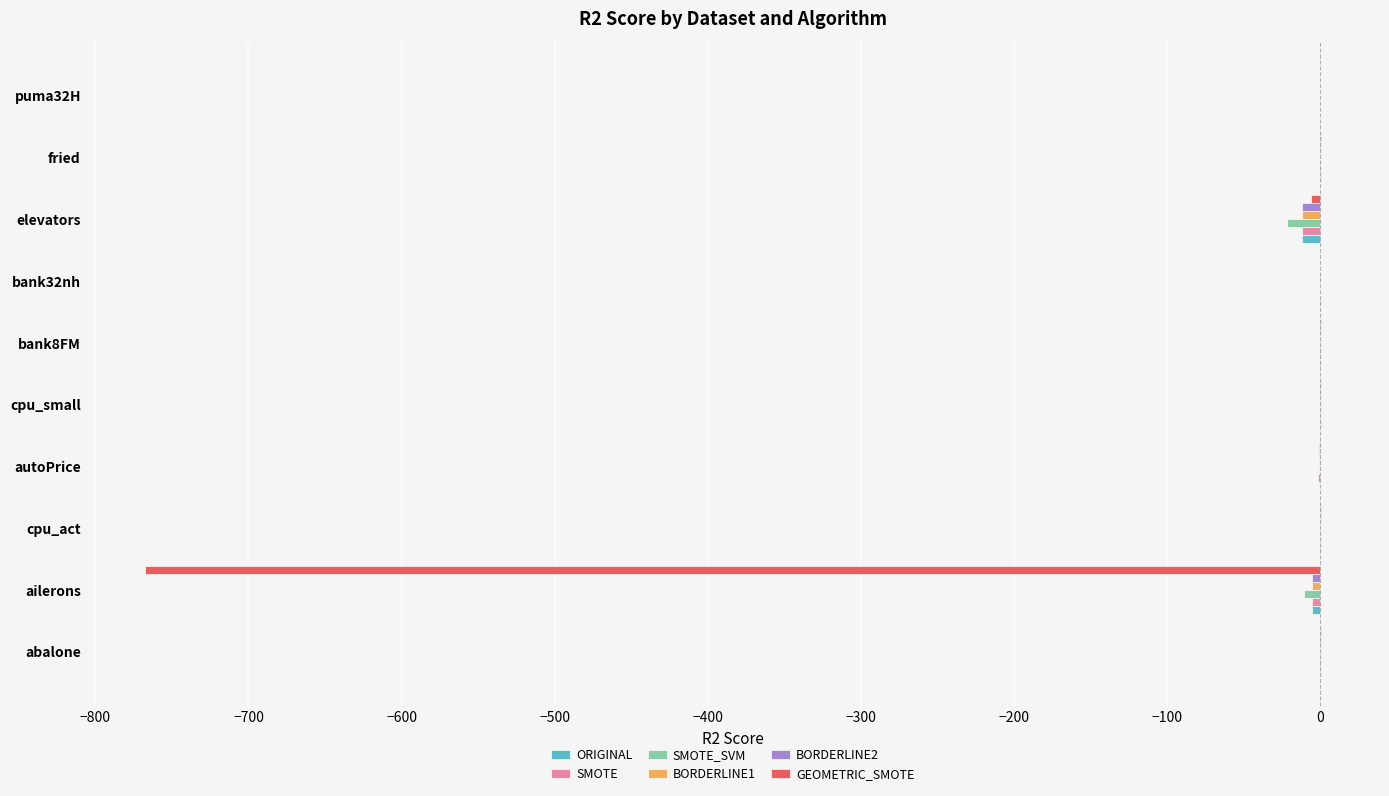

What is the sum of all GEOMETRIC_SMOTE values?

-770.4